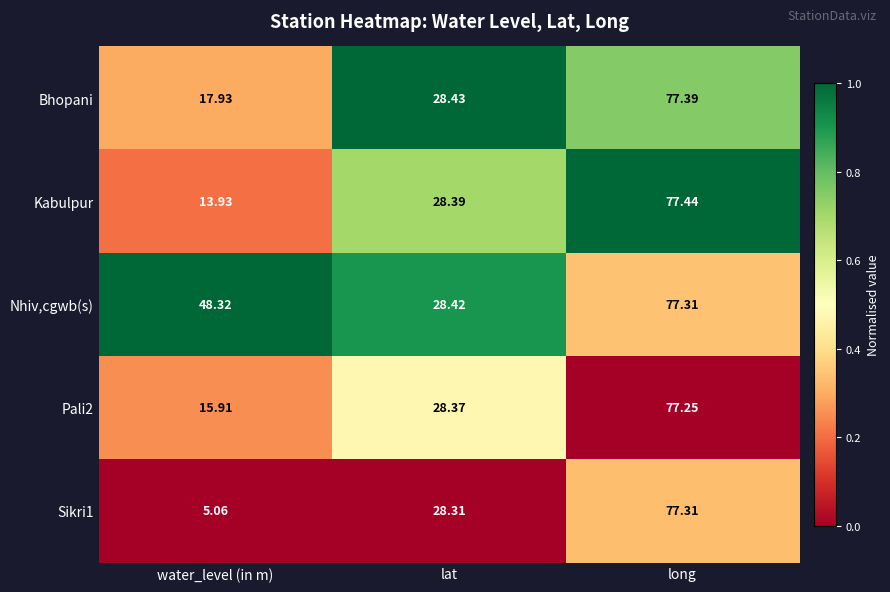

Where is Pali2 nearest to the value 46?

lat